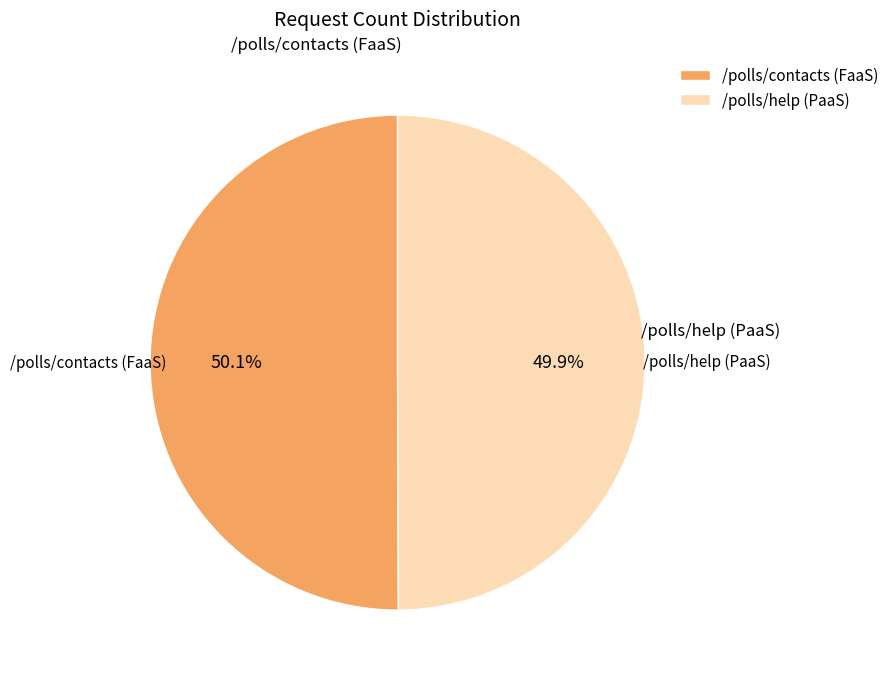

To the nearest percent, what is the average slice percentage?

50%